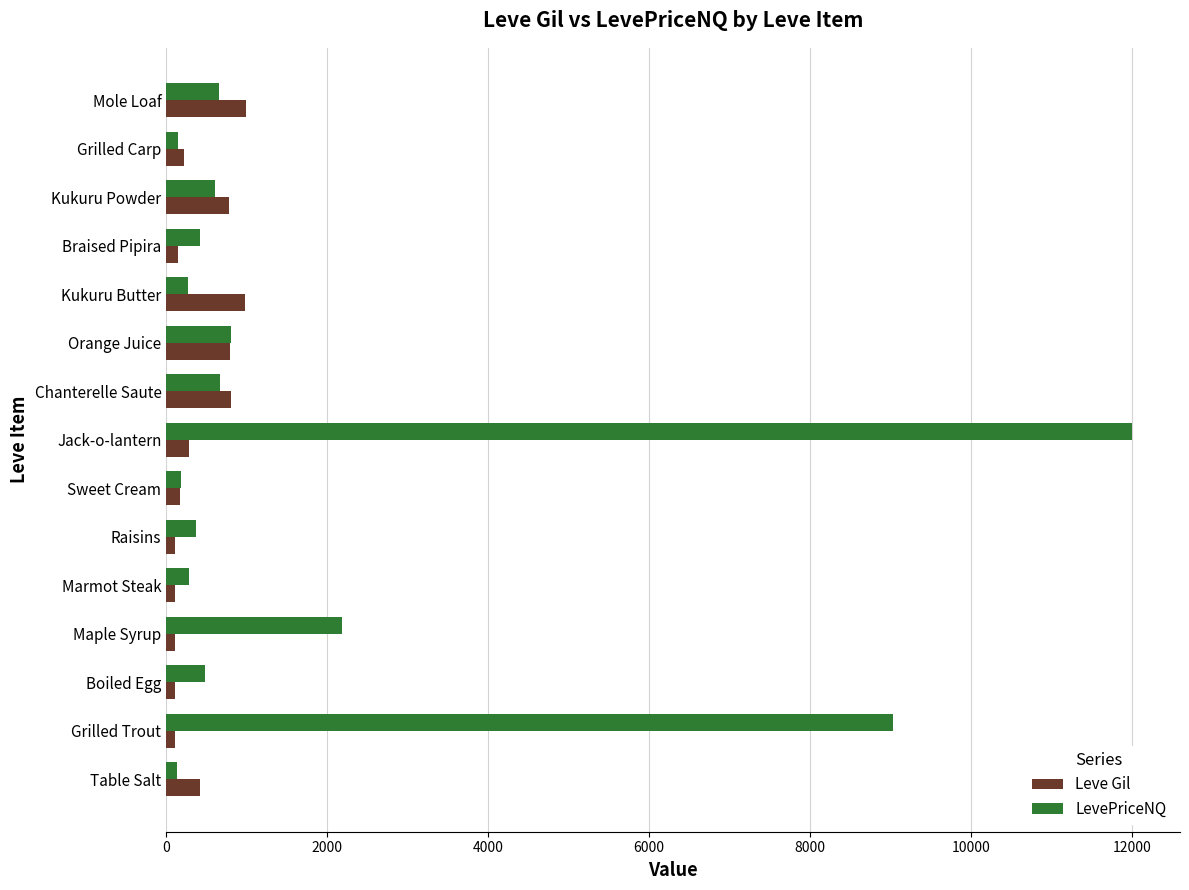

Is the value of LevePriceNQ at Grilled Carp greater than the value of Leve Gil at Table Salt?

No